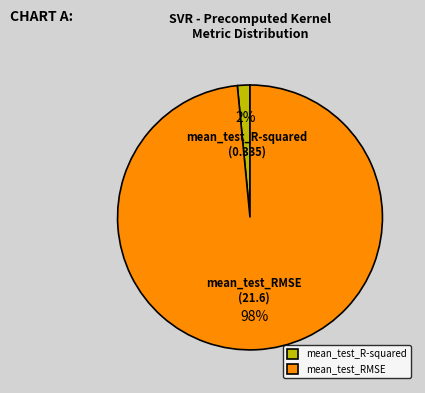

To the nearest percent, what percentage of the pie is mean_test_R-squared?

2%